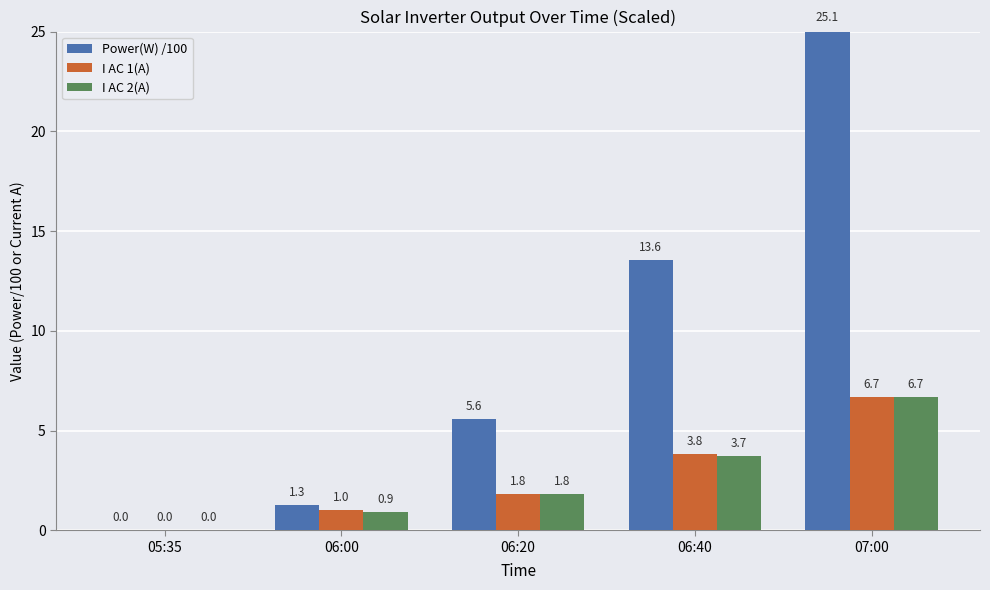

What is the total value across all series at 06:20?

9.2